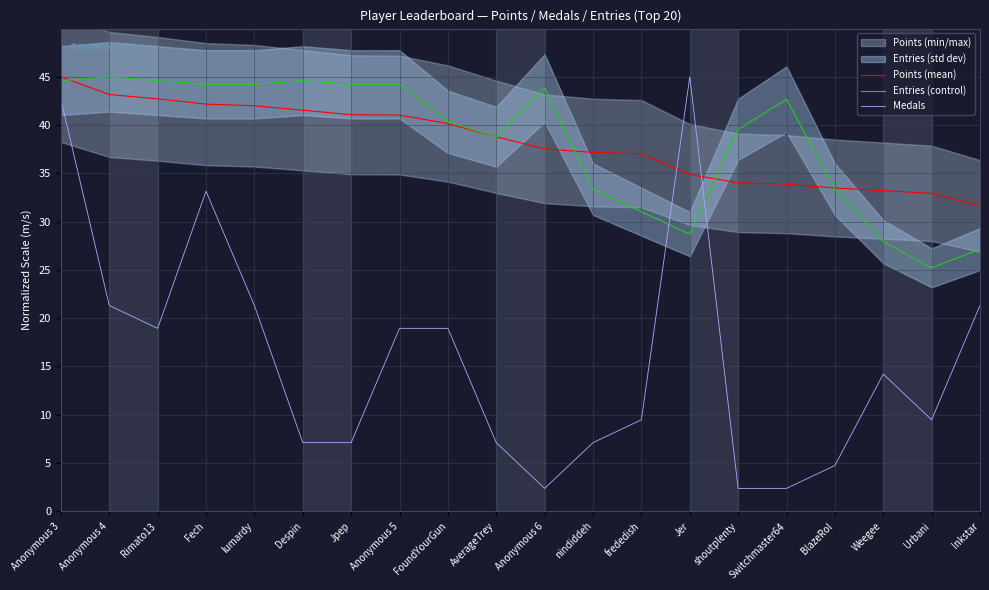

Reading right to left, what are all the values shown in this chart?

Points (mean): Inkstar=31.6	Urbani=32.9	Weegee=33.2	BlazeRol=33.5	Switchmaster64=33.9	shoutplenty=34.0	Jer=34.9	frededish=37.0	nindiddeh=37.2	Anonymous 6=37.5	AverageTrey=38.8	FoundYourGun=40.2	Anonymous 5=41.0	Jpep=41.1	Despin=41.5	lumardy=42.0	Fech=42.2	Rimato13=42.7	Anonymous 4=43.2	Anonymous 3=45.0
Entries (control): Inkstar=27.2	Urbani=25.2	Weegee=27.9	BlazeRol=33.4	Switchmaster64=42.7	shoutplenty=39.6	Jer=28.7	frededish=31.0	nindiddeh=33.4	Anonymous 6=43.8	AverageTrey=38.8	FoundYourGun=40.3	Anonymous 5=44.2	Jpep=44.2	Despin=44.6	lumardy=44.2	Fech=44.2	Rimato13=44.6	Anonymous 4=45.0	Anonymous 3=44.6
Medals: Inkstar=21.3	Urbani=9.5	Weegee=14.2	BlazeRol=4.7	Switchmaster64=2.4	shoutplenty=2.4	Jer=45.0	frededish=9.5	nindiddeh=7.1	Anonymous 6=2.4	AverageTrey=7.1	FoundYourGun=18.9	Anonymous 5=18.9	Jpep=7.1	Despin=7.1	lumardy=21.3	Fech=33.2	Rimato13=18.9	Anonymous 4=21.3	Anonymous 3=42.6